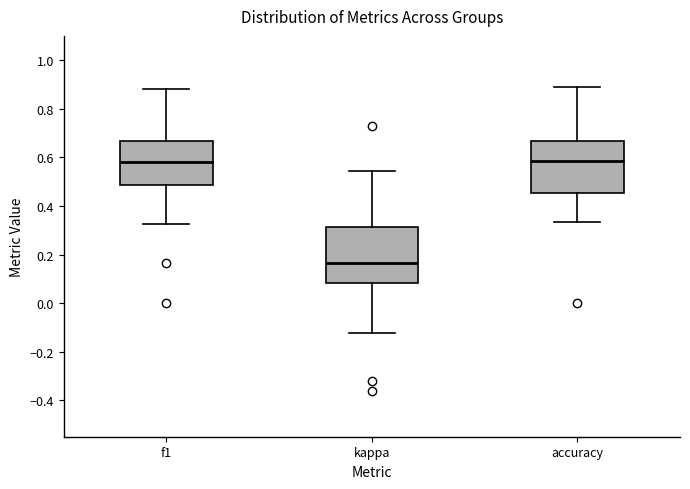

Reading left to right, transcribe this box plot: for each box, give where its median line is, the range the box spans, and where its two whiskers end, as read against the y-axis. The values are not printed on the chart, so give them approximately, as read against the axis.

f1: median 0.58, box 0.48 to 0.66, whiskers 0.32 to 0.88
kappa: median 0.16, box 0.08 to 0.32, whiskers -0.12 to 0.54
accuracy: median 0.58, box 0.46 to 0.66, whiskers 0.34 to 0.88